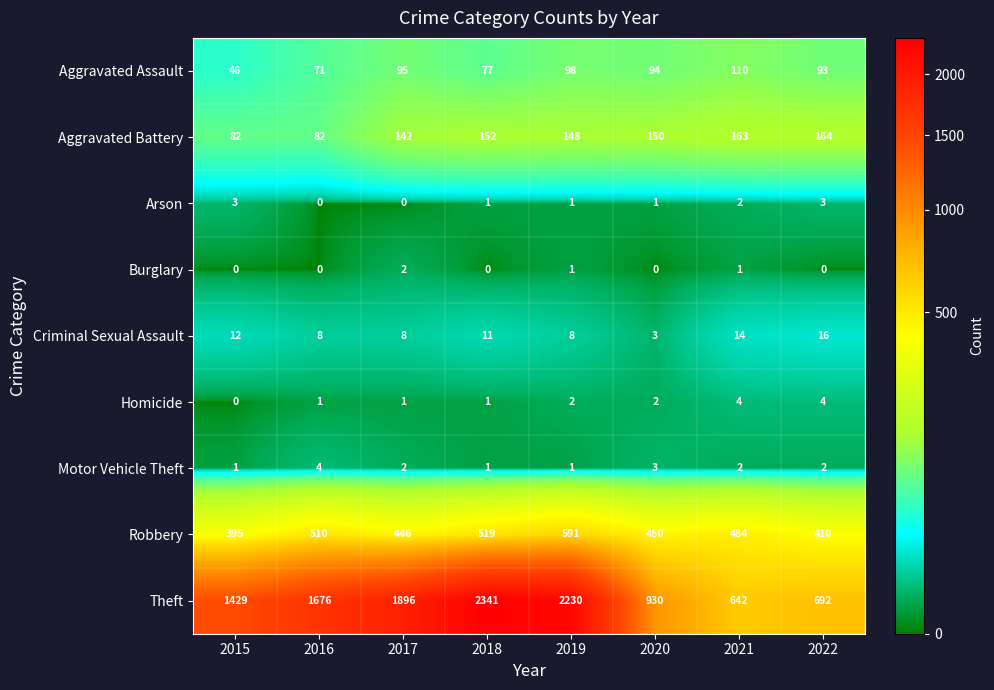

What is the lowest value of the Aggravated Battery series?

82